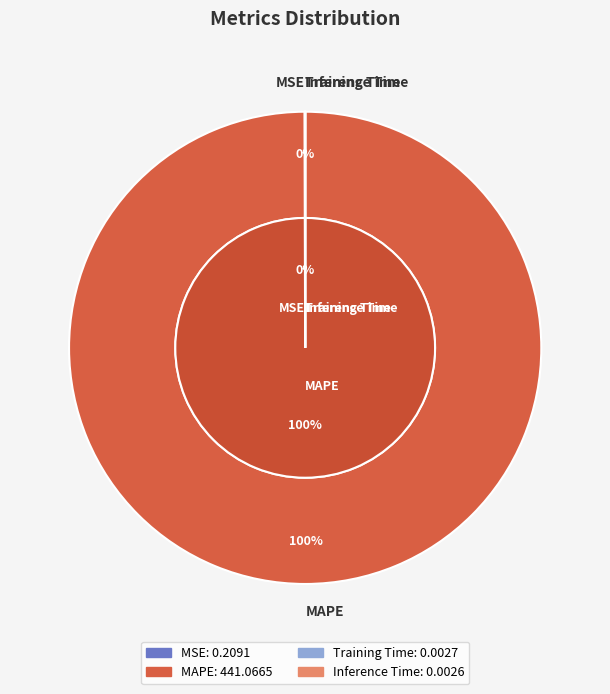

What is the majority slice?

MAPE